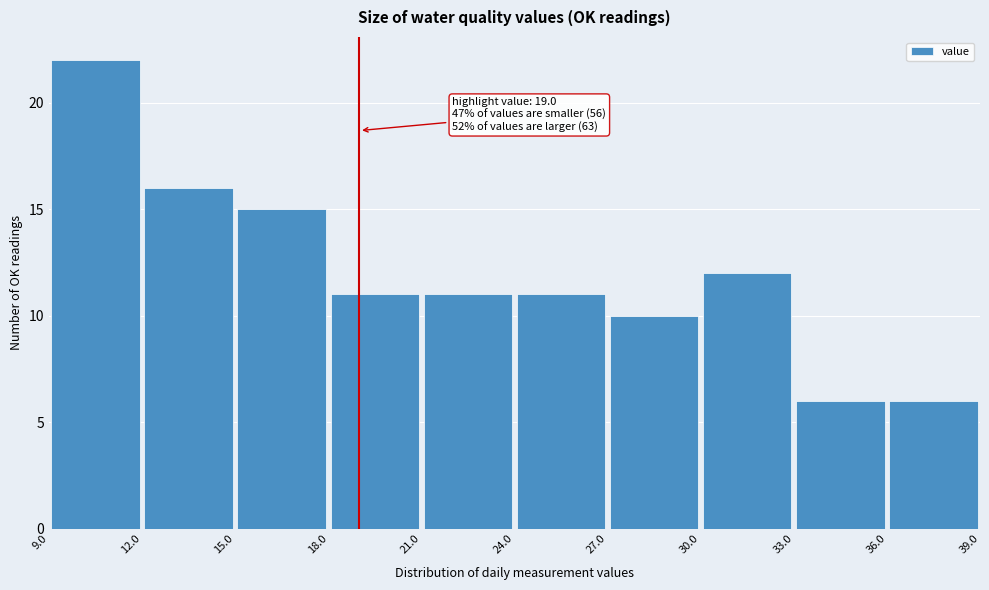

Which range on the x-axis has the tallest bar?

9.0 to 12.0